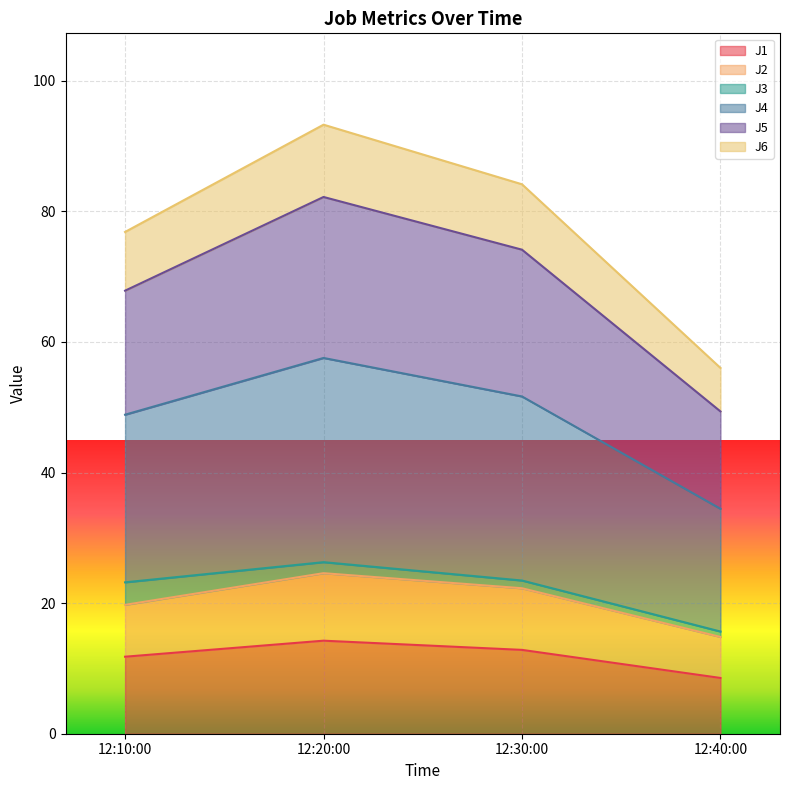

What is the difference between the second highest and second lowest values in the J2 series?

2.5